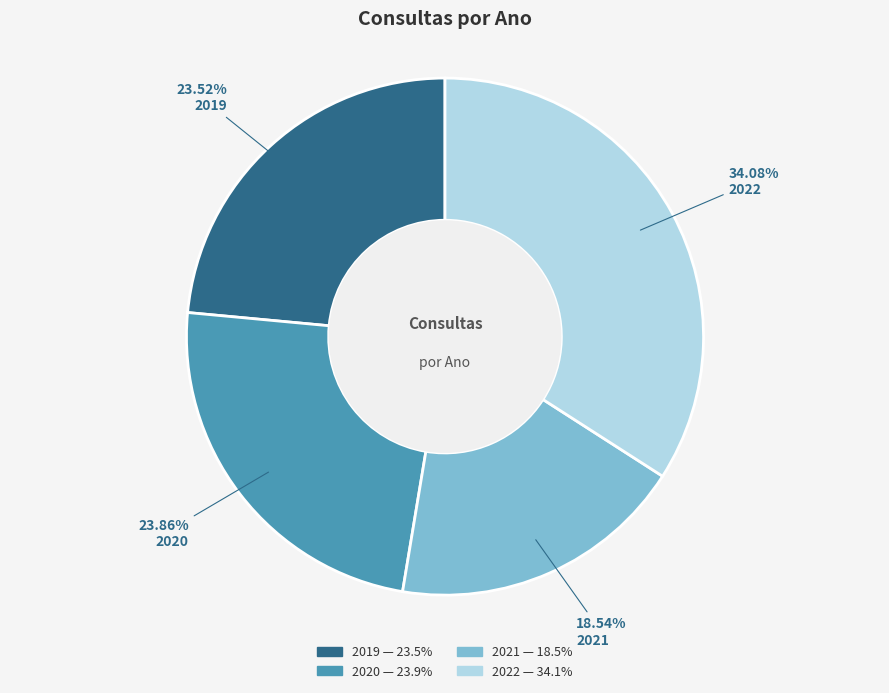

To the nearest percent, what portion does 2021 represent?

19%